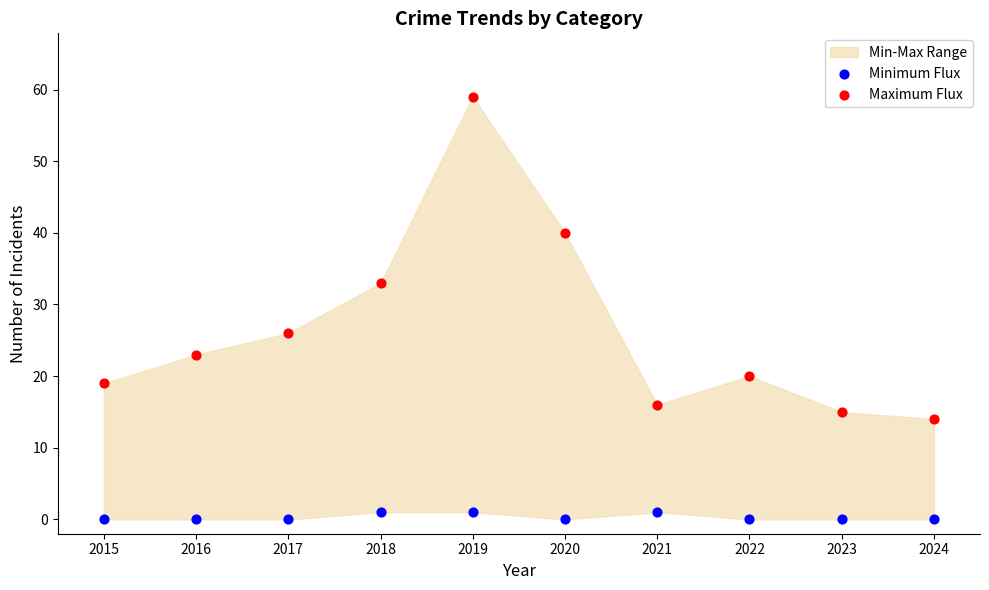

Which series reaches the maximum Y coordinate?

Maximum Flux